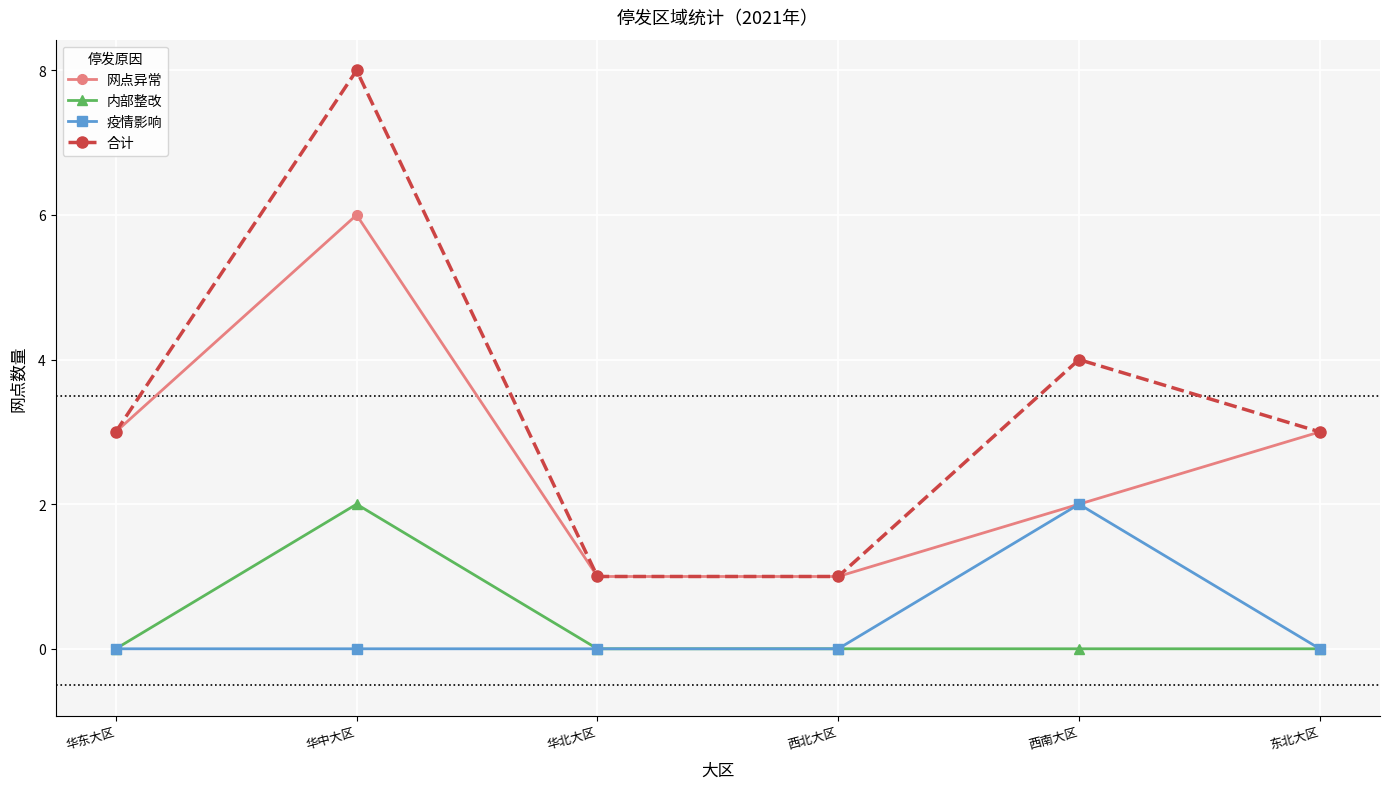

Reading right to left, what are all the values shown in this chart?

网点异常: 3	2	1	1	6	3
内部整改: 0	0	0	0	2	0
疫情影响: 0	2	0	0	0	0
合计: 3	4	1	1	8	3